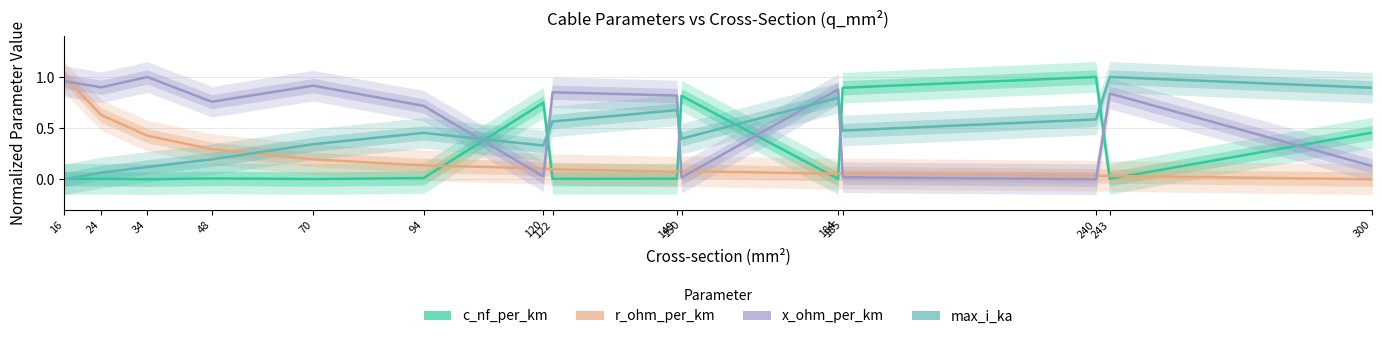

How many intersections are there between max_i_ka and c_nf_per_km?

7